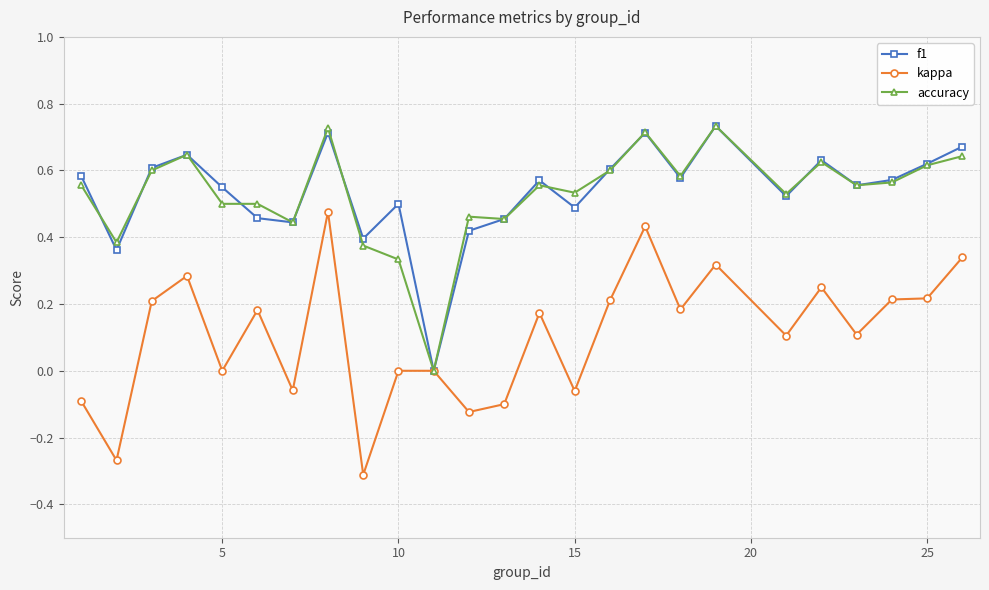

True or false: kappa has more than 0 points higher than both neighbors.

True